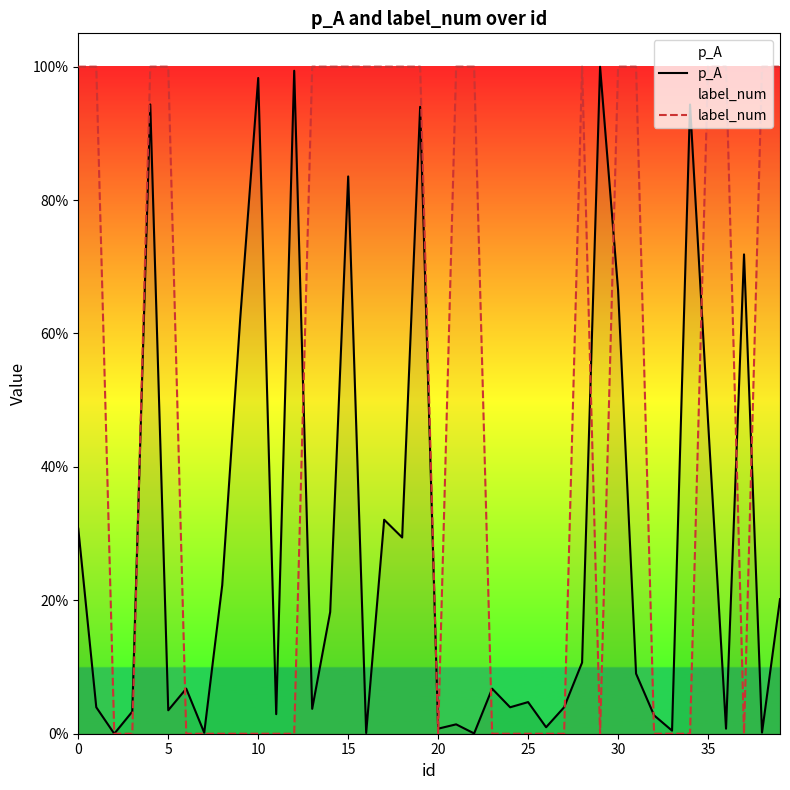

Reading left to right, extract all data points from this chart.

p_A: 0.3	0.0	0.0	0.0	0.9	0.0	0.1	0.0	0.2	0.6	1.0	0.0	1.0	0.0	0.2	0.8	0.0	0.3	0.3	0.9	0.0	0.0	0.0	0.1	0.0	0.0	0.0	0.0	0.1	1.0	0.7	0.1	0.0	0.0	0.9	0.5	0.0	0.7	0.0	0.2
label_num: 1.0	1.0	0.0	0.0	1.0	1.0	0.0	0.0	0.0	0.0	0.0	0.0	0.0	1.0	1.0	1.0	1.0	1.0	1.0	1.0	0.0	1.0	1.0	0.0	0.0	0.0	0.0	0.0	1.0	0.0	1.0	1.0	0.0	0.0	0.0	1.0	1.0	0.0	1.0	1.0